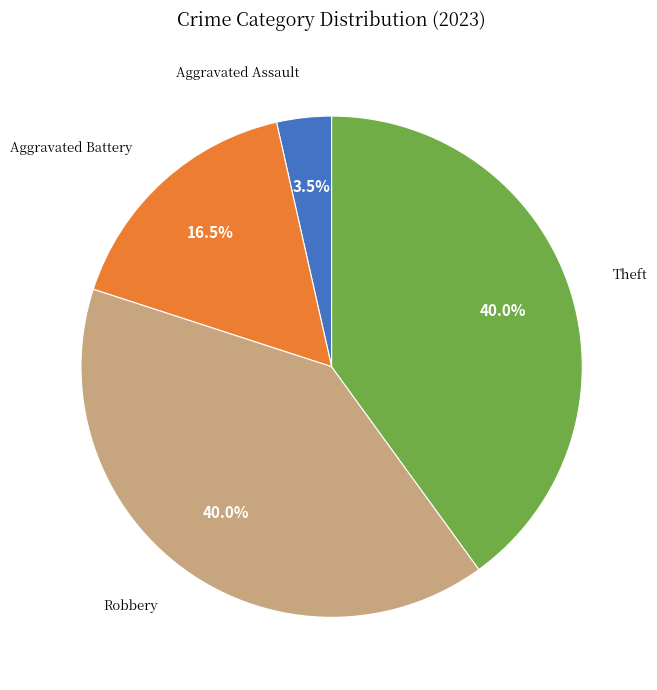

Does any single category account for the majority?

No